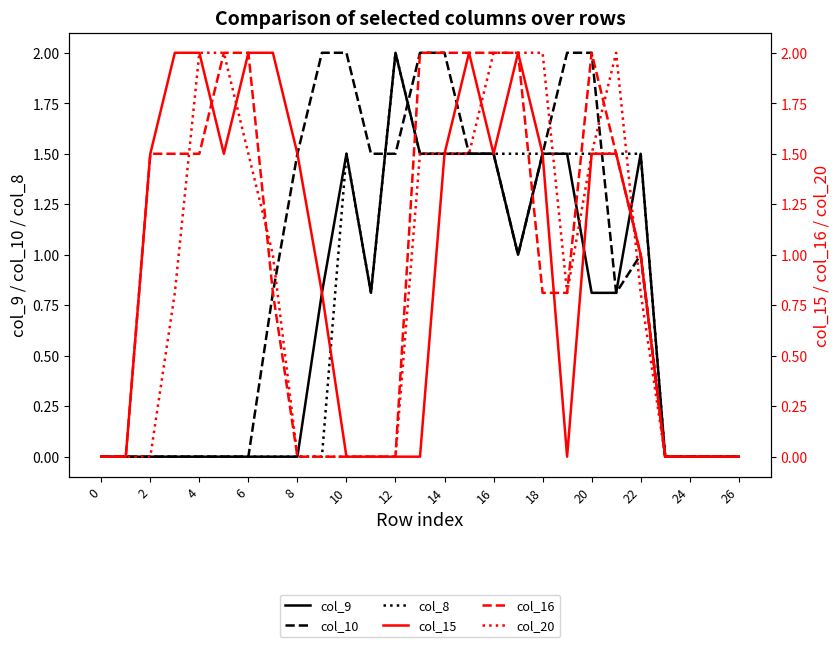

True or false: col_9 has more than 0 interior local peaks.

True